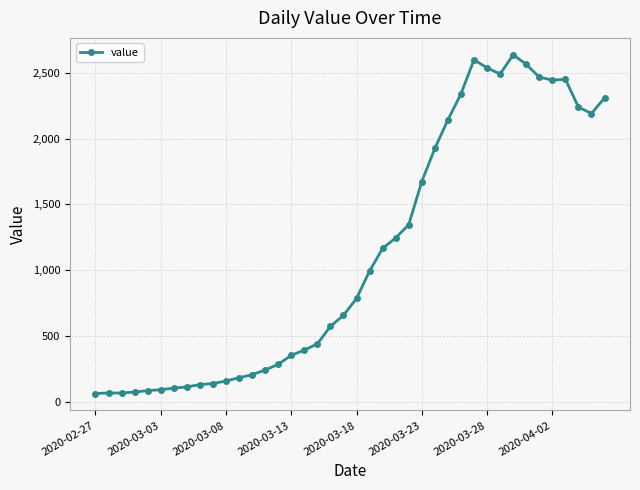

What is the value of the 20th point from the left?

656